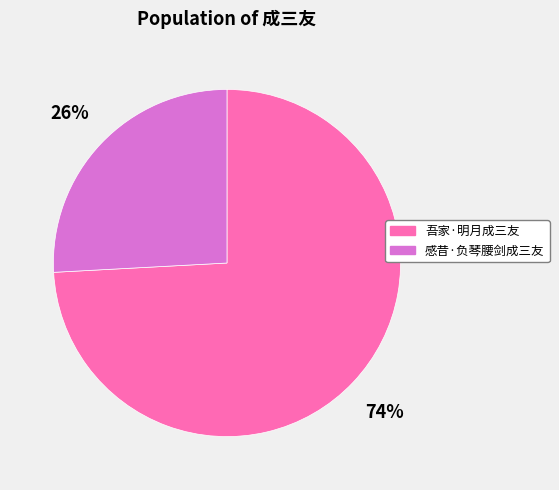

What percentage is the 感昔·负琴腰剑成三友 slice, to the nearest percent?

26%